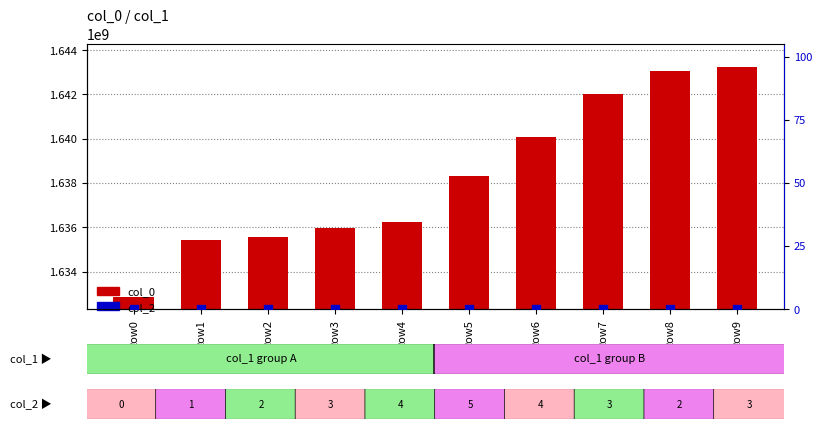

At which category is the sum across all series the highest?

Row9